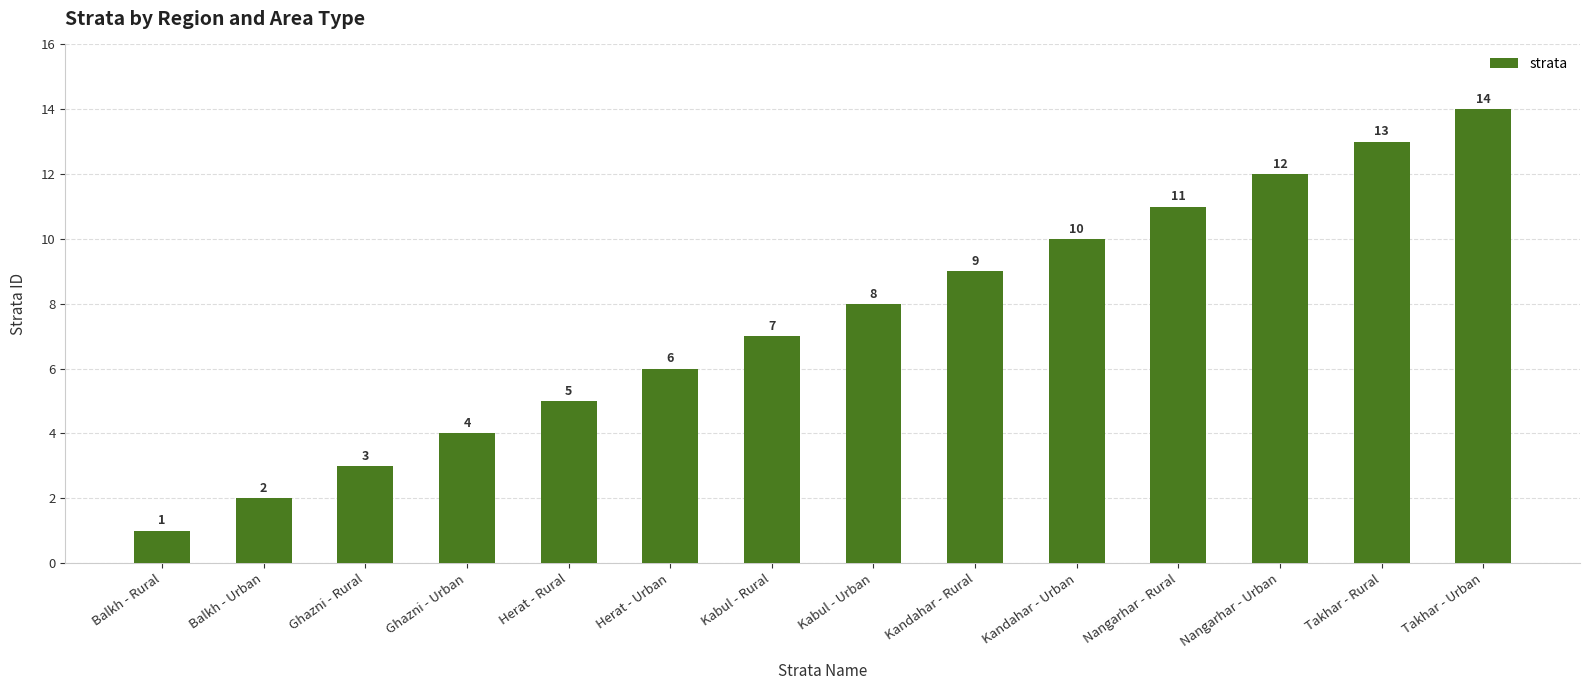

List the labels in order of value, smallest first.

Balkh - Rural, Balkh - Urban, Ghazni - Rural, Ghazni - Urban, Herat - Rural, Herat - Urban, Kabul - Rural, Kabul - Urban, Kandahar - Rural, Kandahar - Urban, Nangarhar - Rural, Nangarhar - Urban, Takhar - Rural, Takhar - Urban